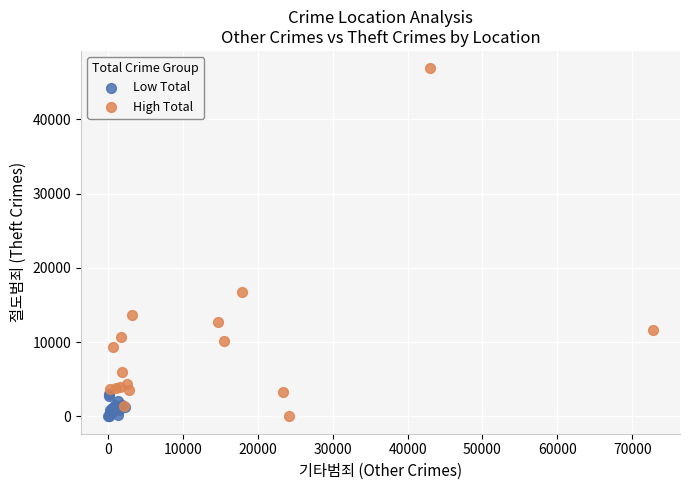

Which series has the widest spread of Y values?

High Total